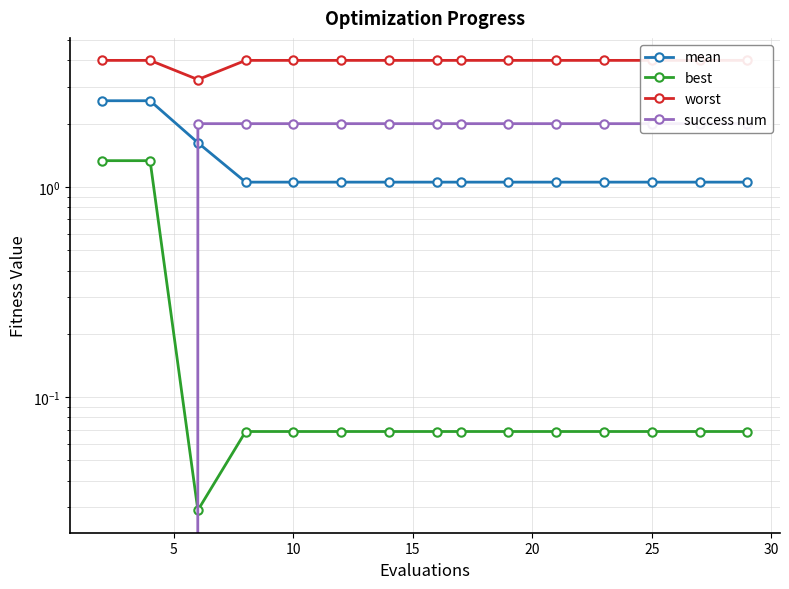

Which series has the largest total across all categories?

worst